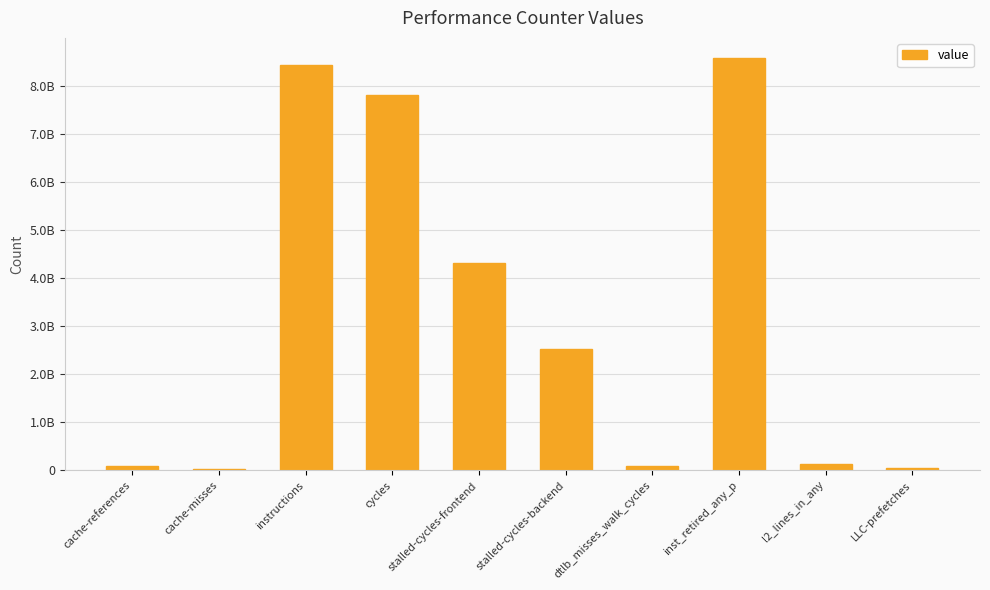

The chart shows a value of 4319139688 at stalled-cycles-frontend. True or false?

True